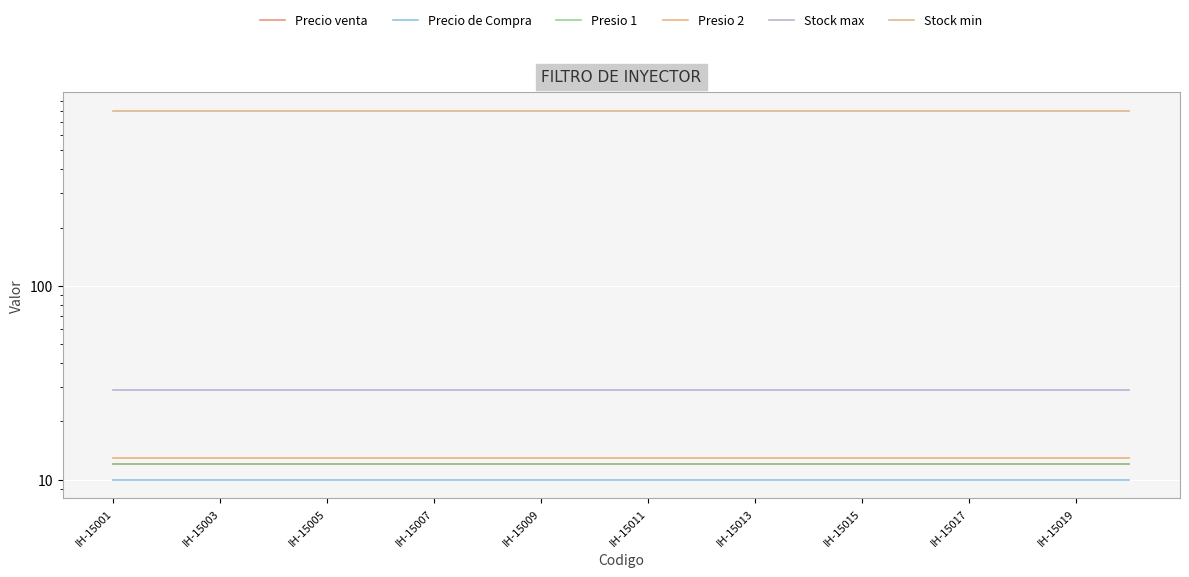

What is the highest value of the Precio de Compra series?

10